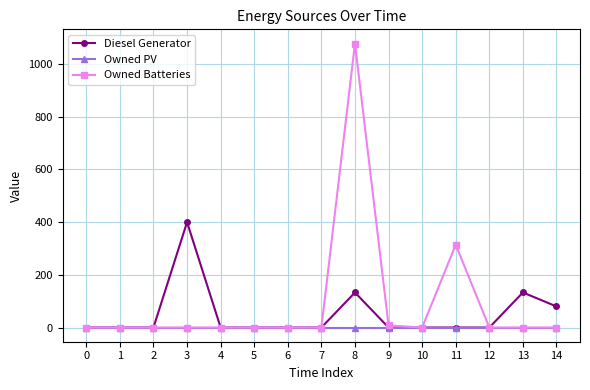

Does the chart display data point markers on the line(s)?

Yes